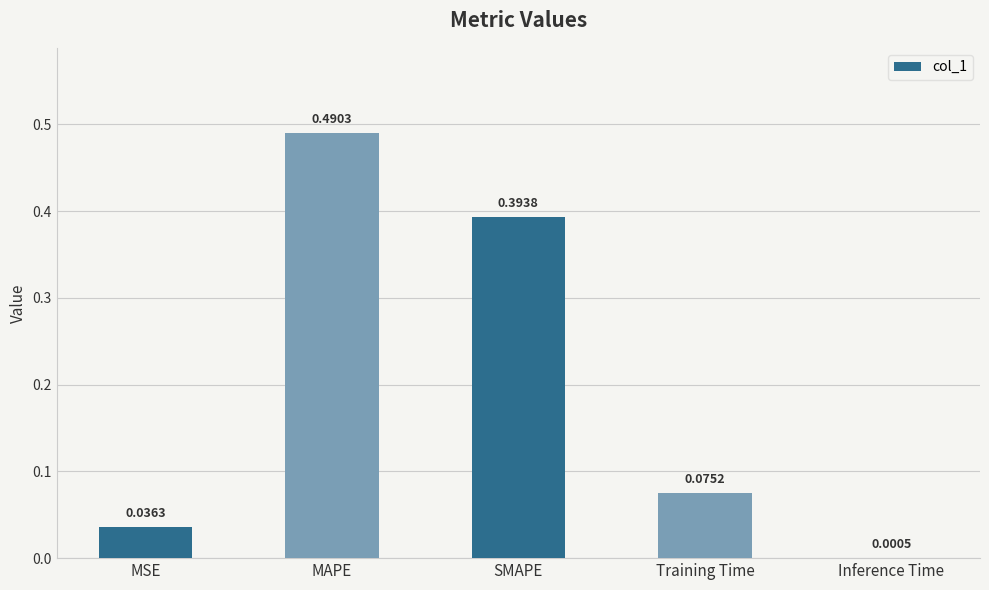

What is the sum of all values?

1.0